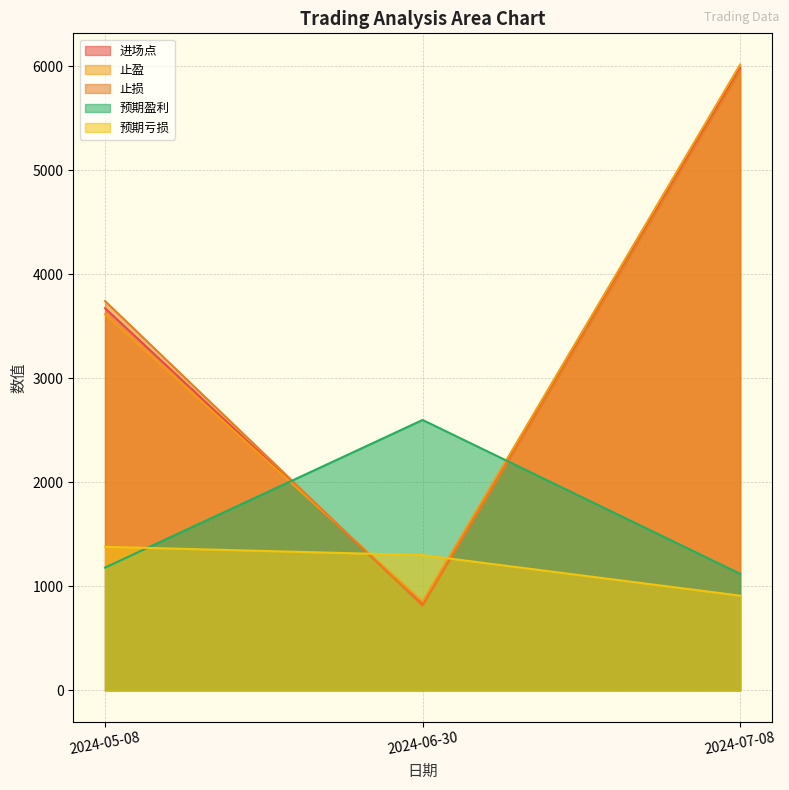

Which series has the widest spread of values?

止盈